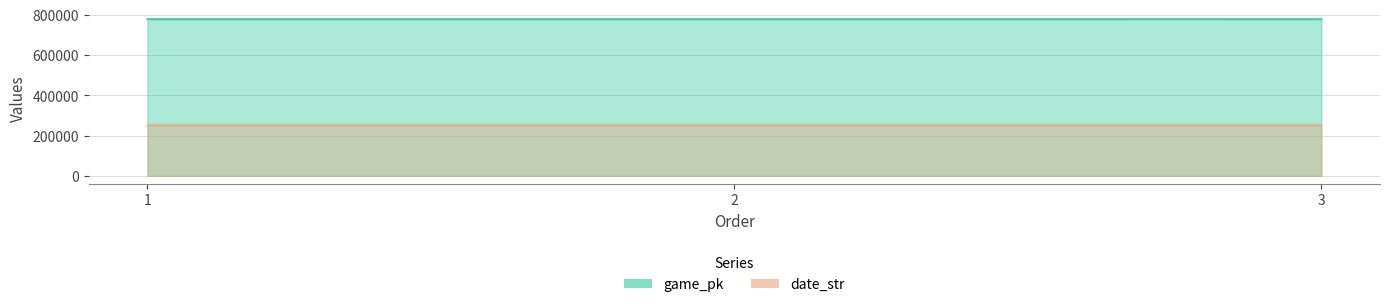

True or false: date_str has a value of 393179 at 2.

False